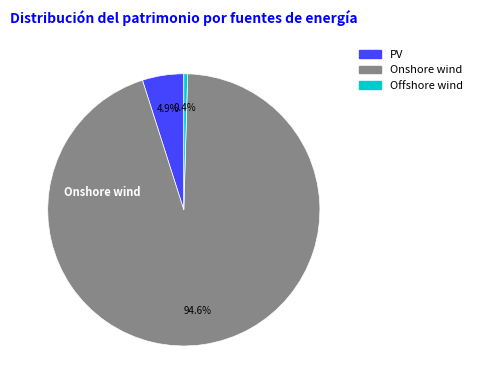

Which has a higher value, Onshore wind or Offshore wind?

Onshore wind